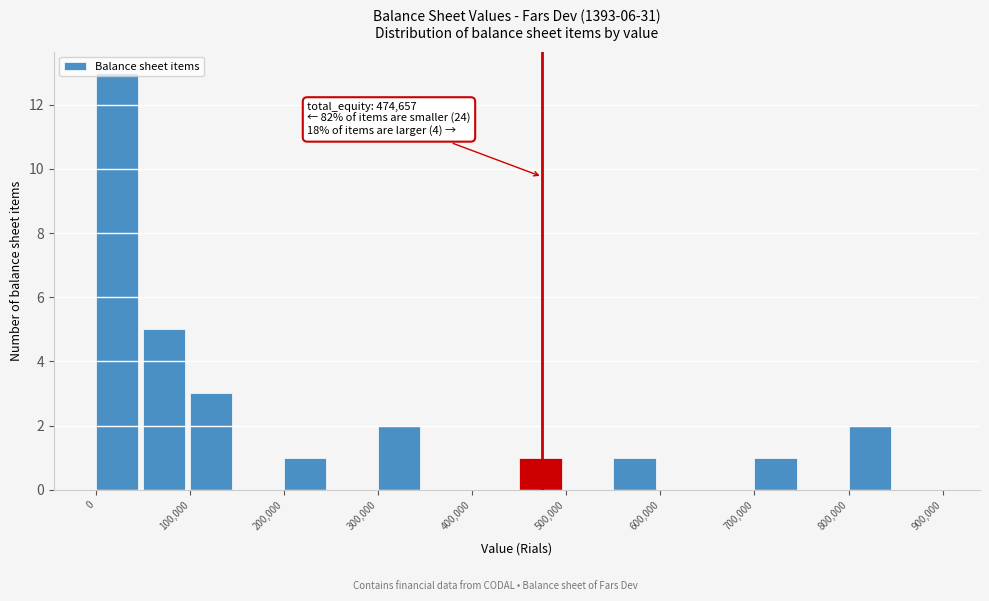

Which range on the x-axis has the tallest bar?

0 to 50000